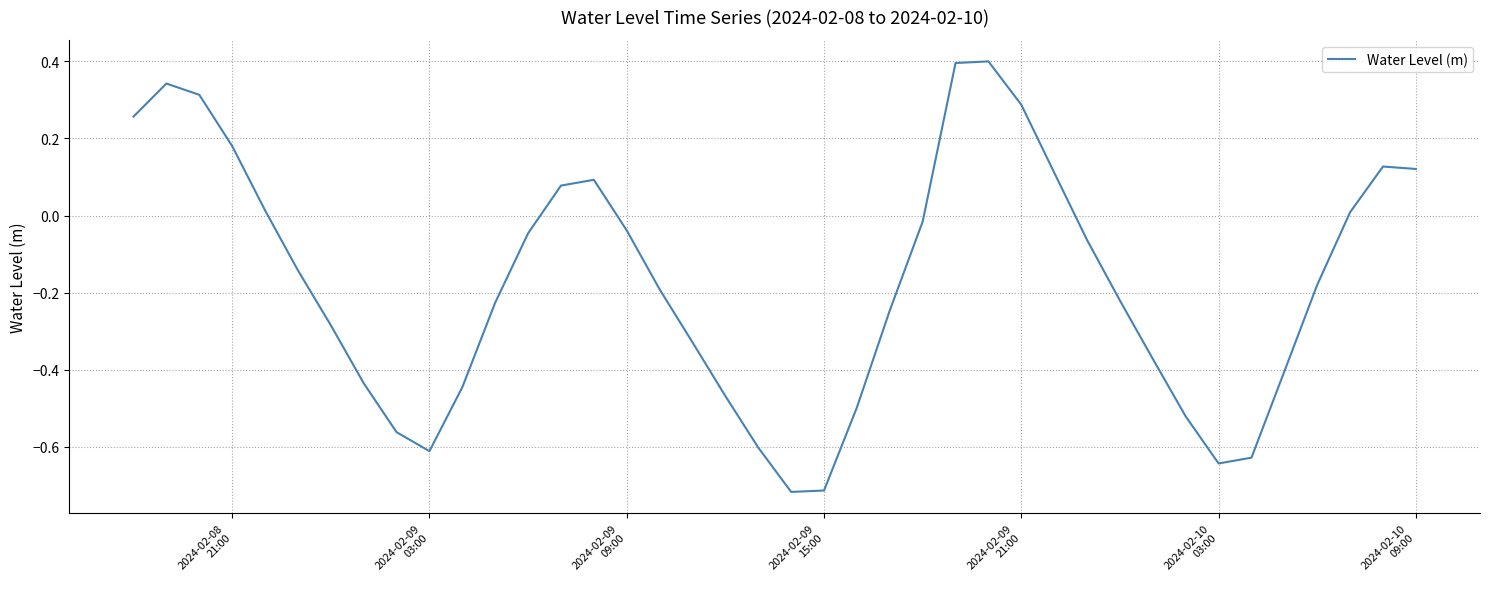

What is the difference between the maximum and minimum values?

1.1